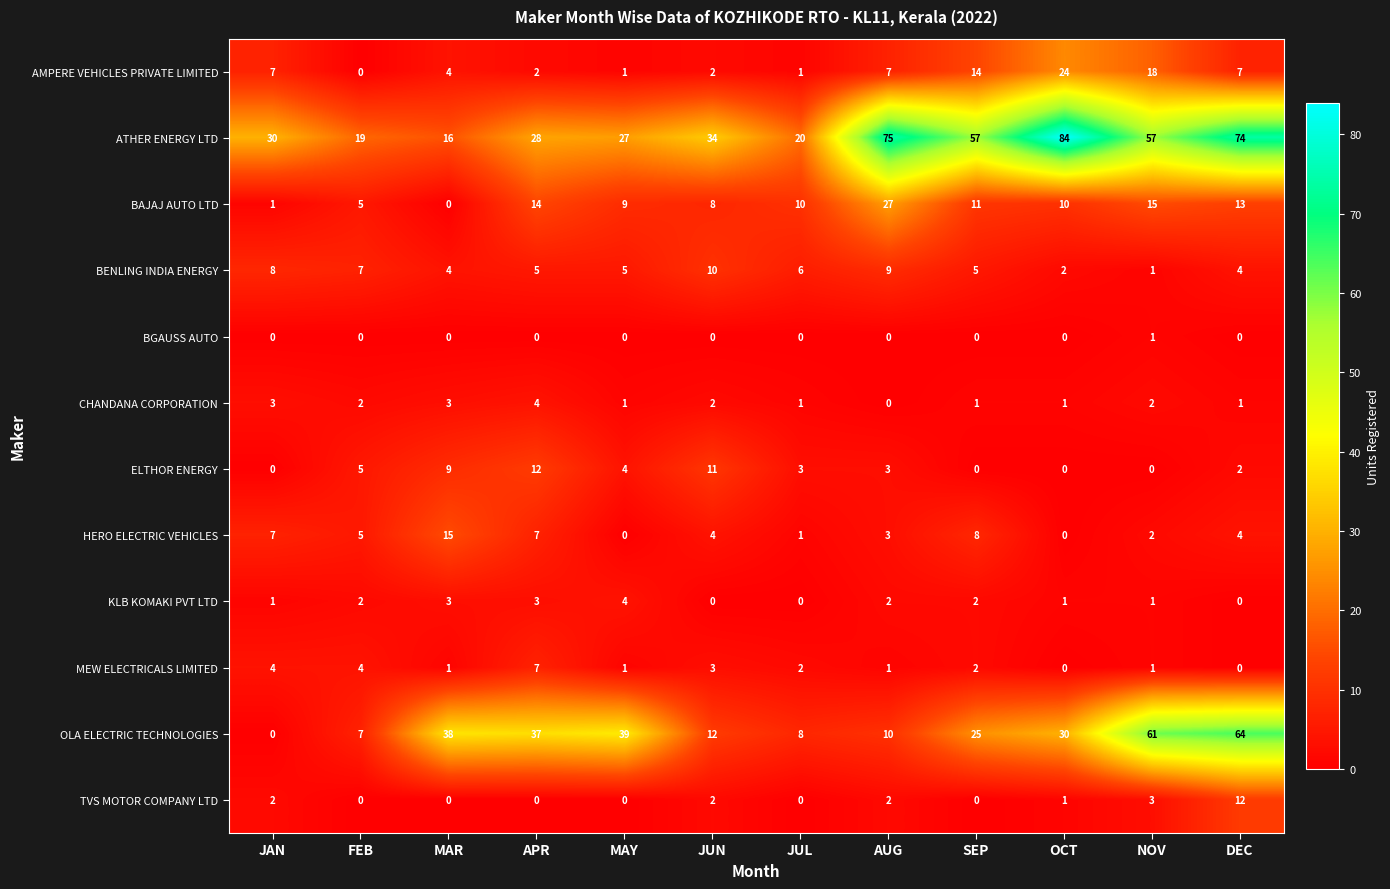

What is the average value of the AMPERE VEHICLES PRIVATE LIMITED series?

7